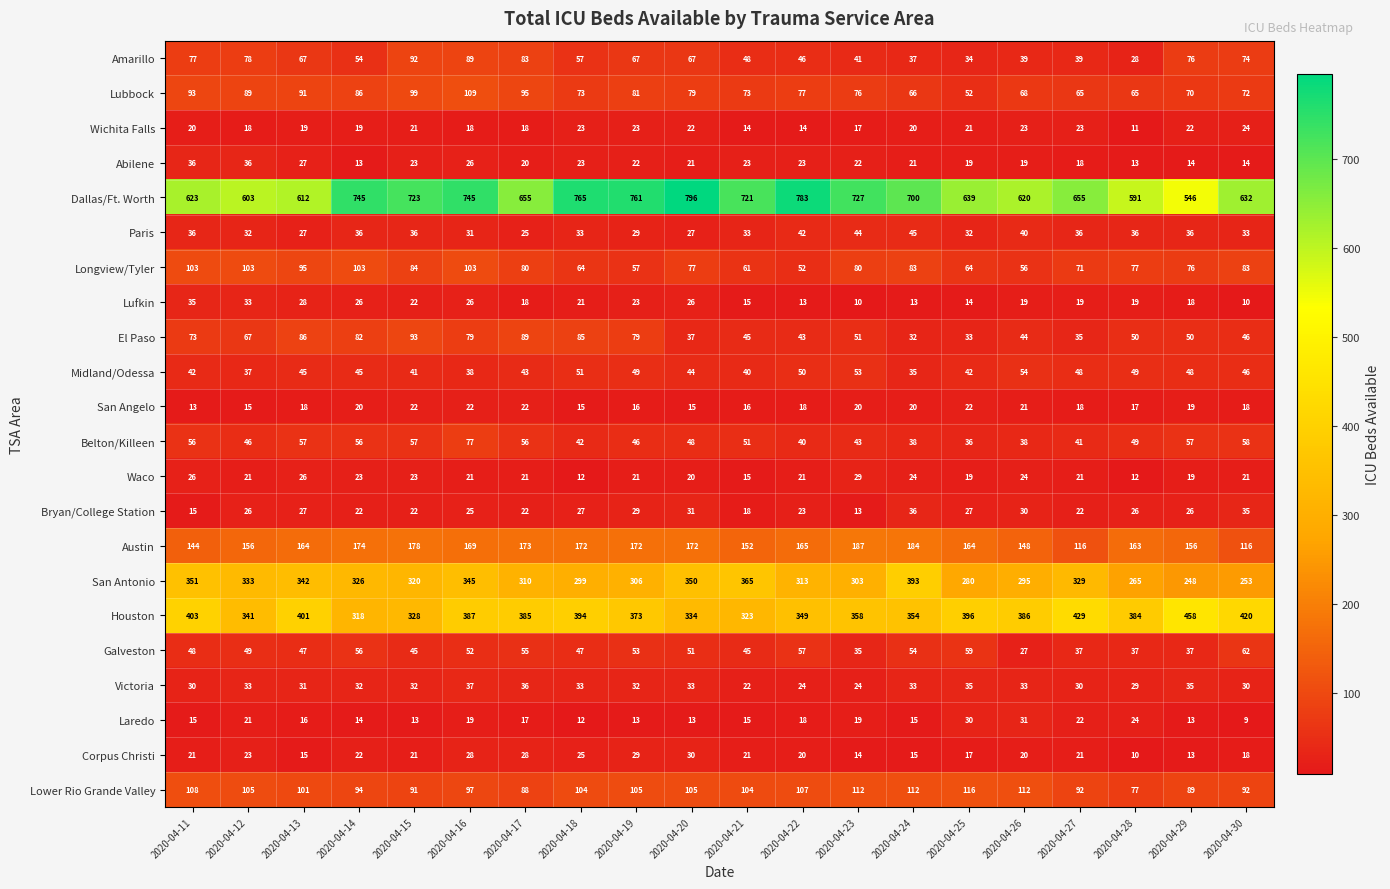

At how many categories does at least one series exceed 522?

20